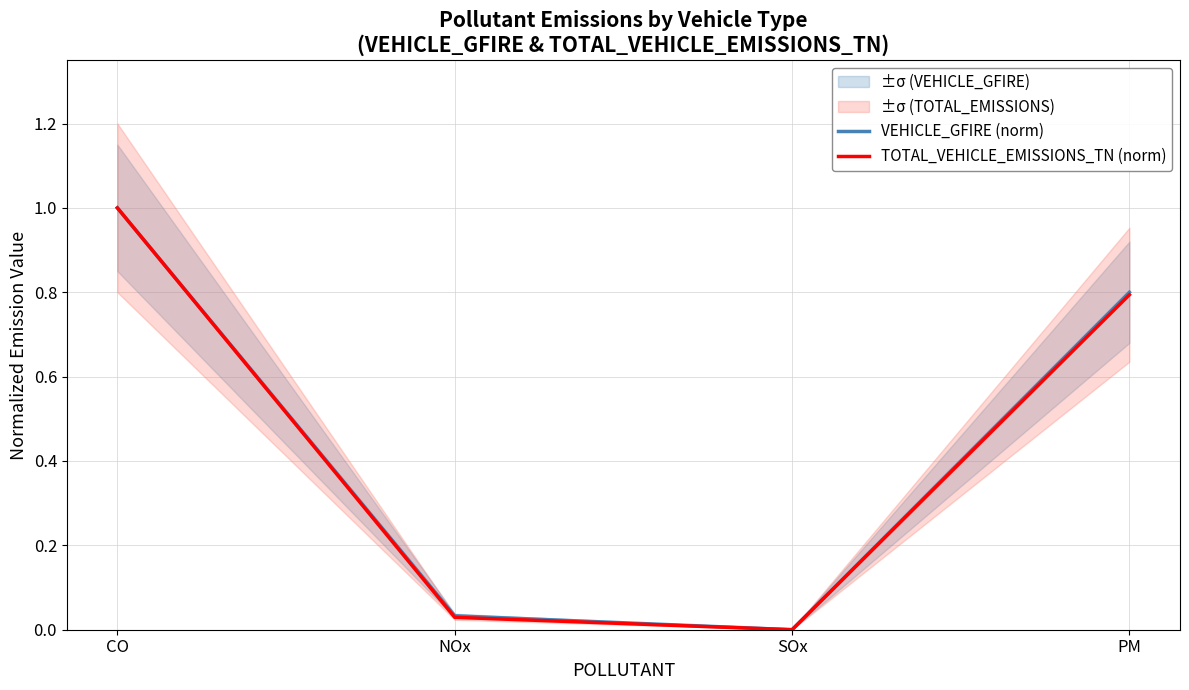

At how many categories does at least one series exceed 0?

3